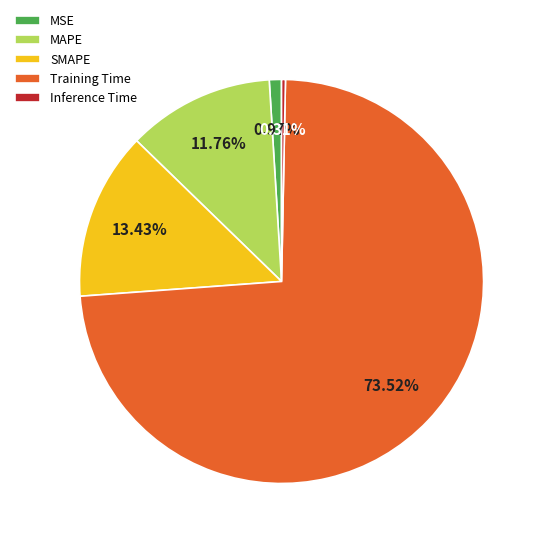

Rank the categories by value from lowest to highest.

Inference Time, MSE, MAPE, SMAPE, Training Time